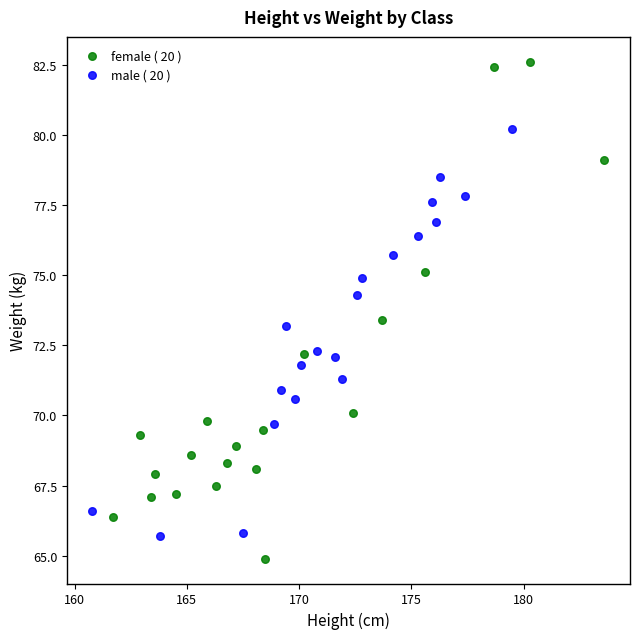

Which series reaches the minimum Y coordinate?

female ( 20 )